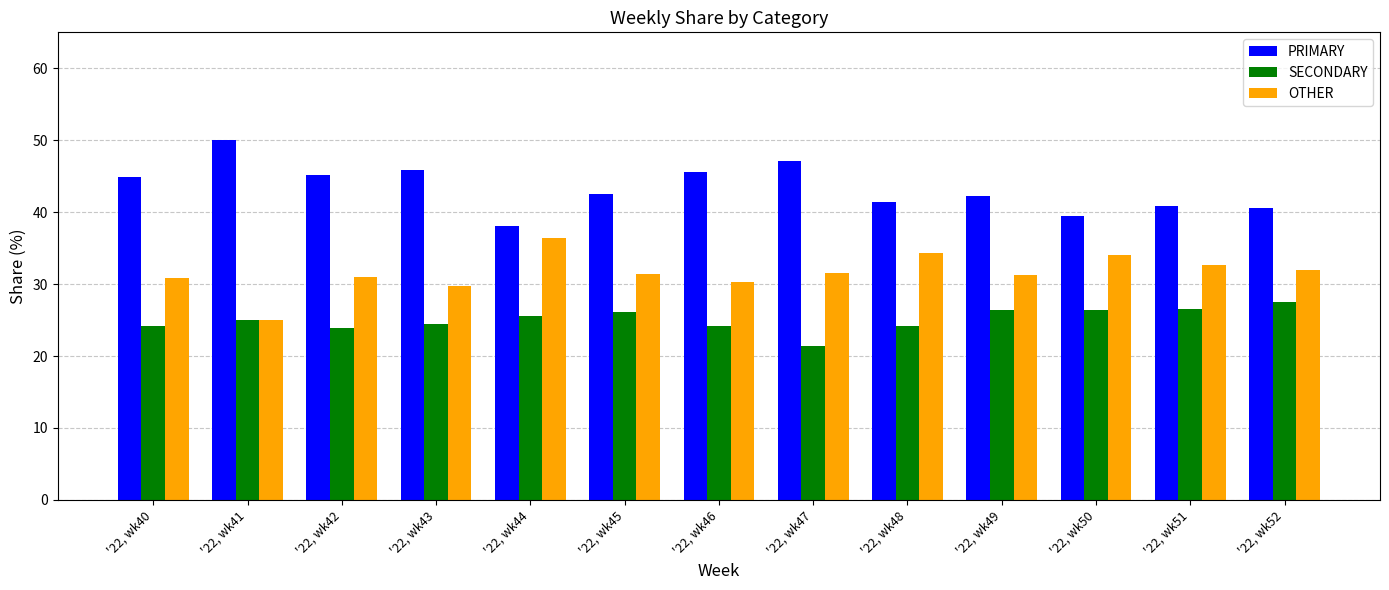

How many bars are there in total?

39